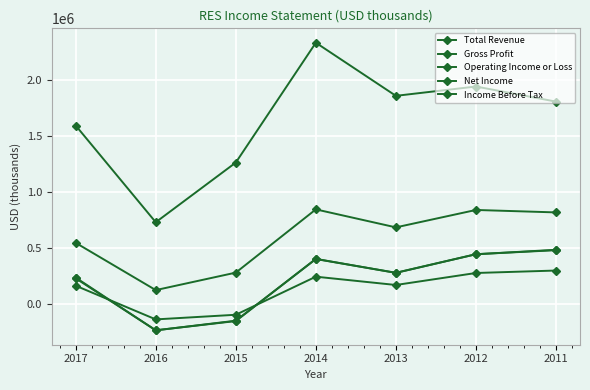

How many lines are shown in the chart?

5